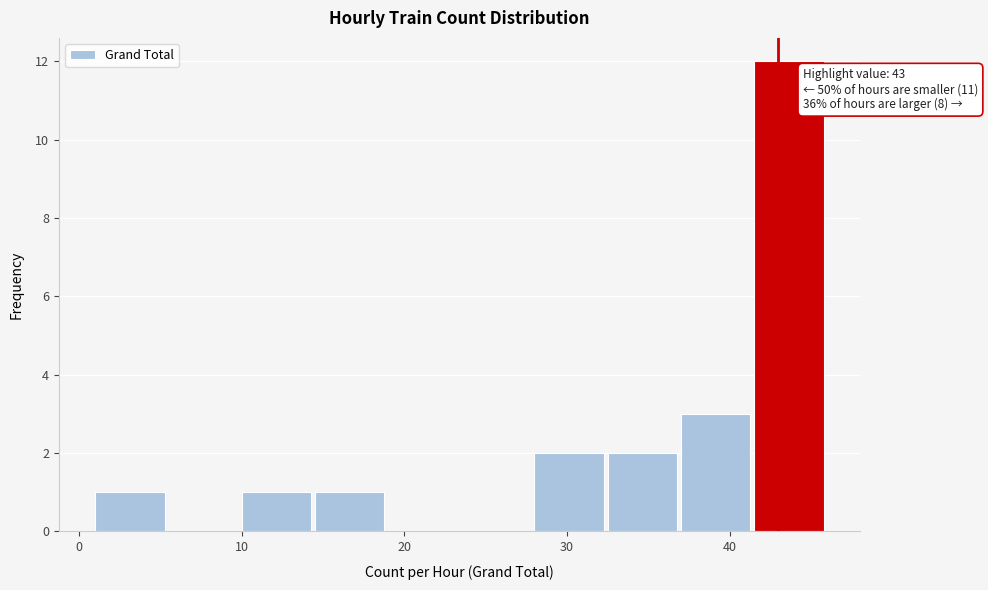

Which range on the x-axis has the tallest bar?

41.5 to 46.0